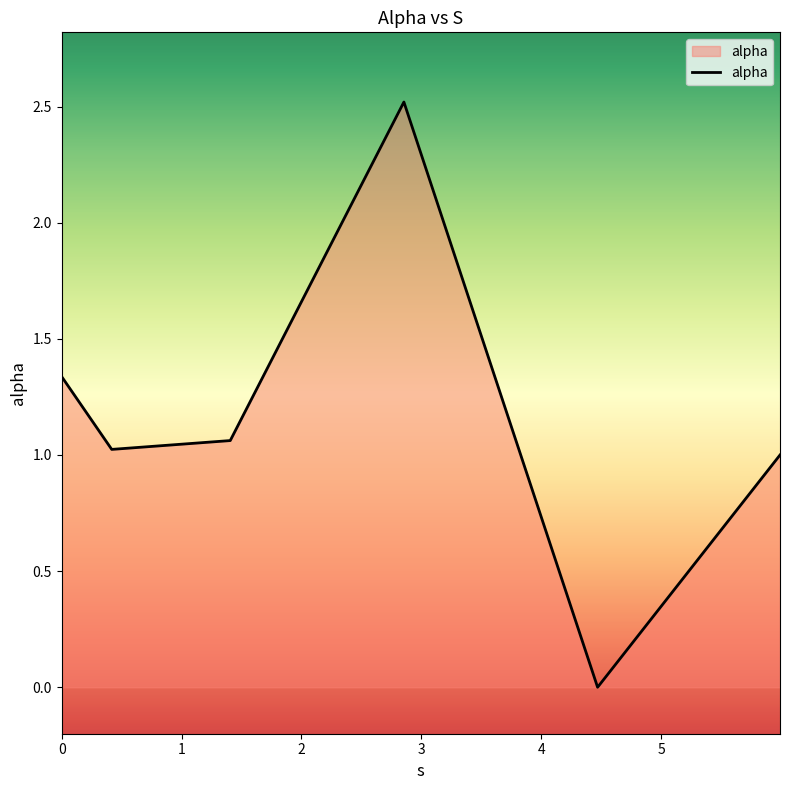

How many lines are shown in the chart?

1